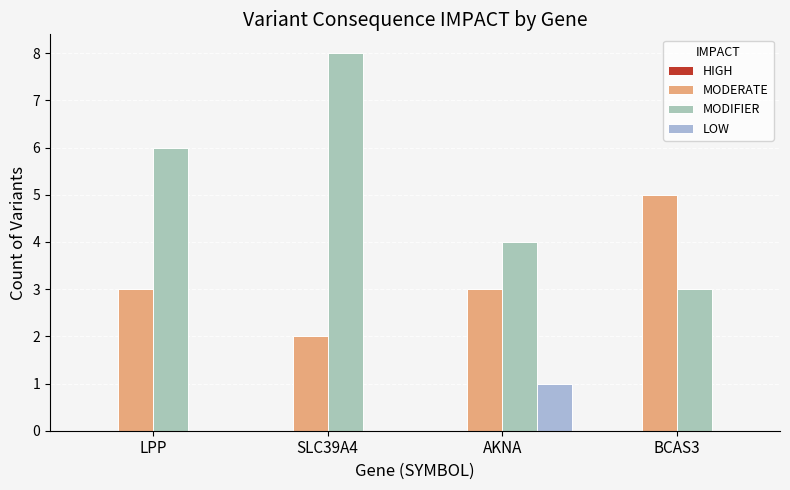

At which label is MODIFIER closest to 5?

LPP